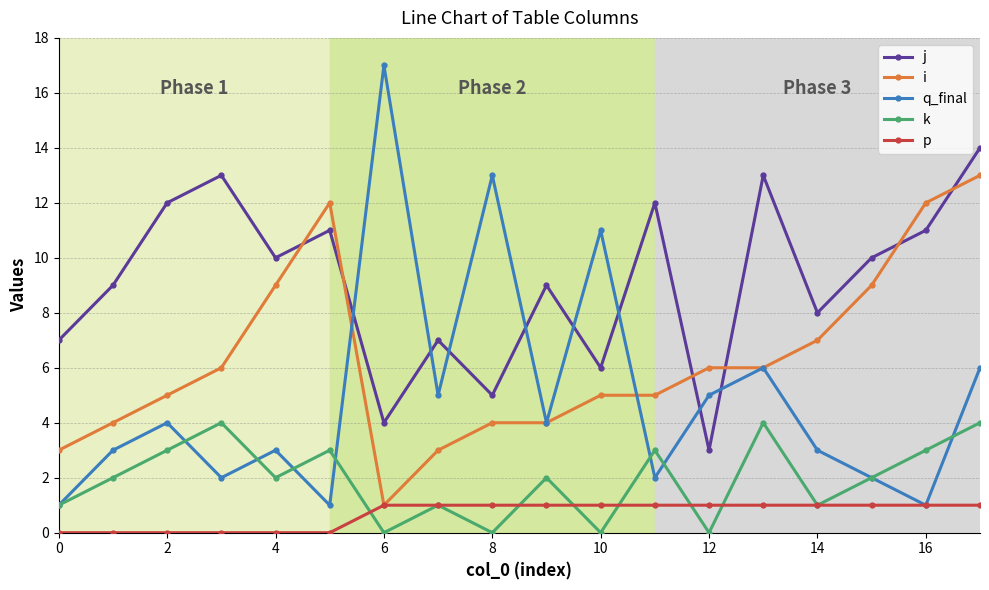

True or false: i and k intersect in this chart.

False